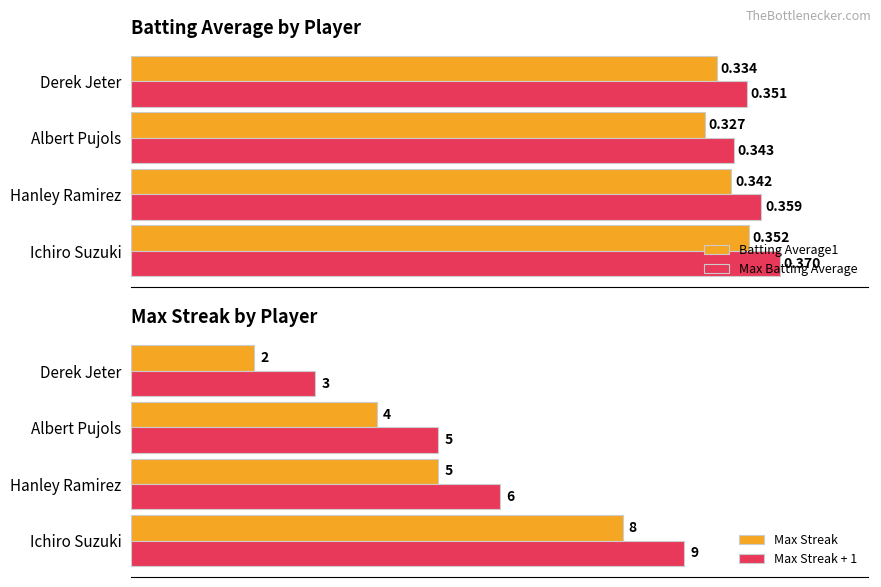

At which label does Max Streak reach its minimum?

Derek Jeter